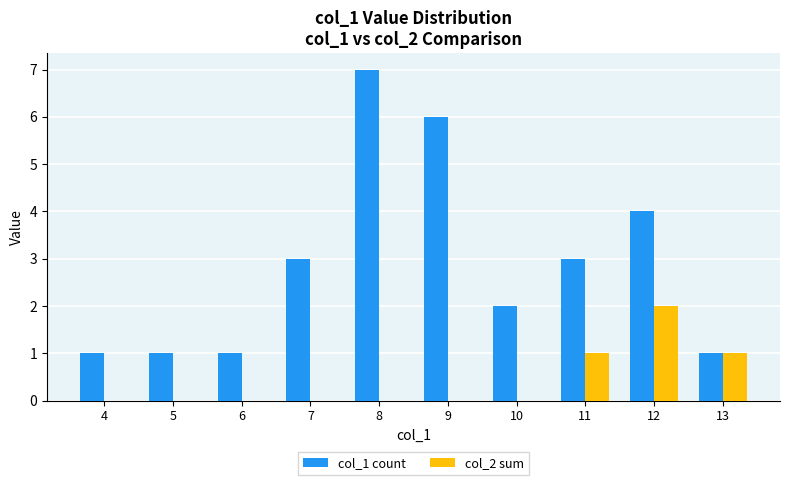

True or false: col_1 count has a value of 2 at 7.

False